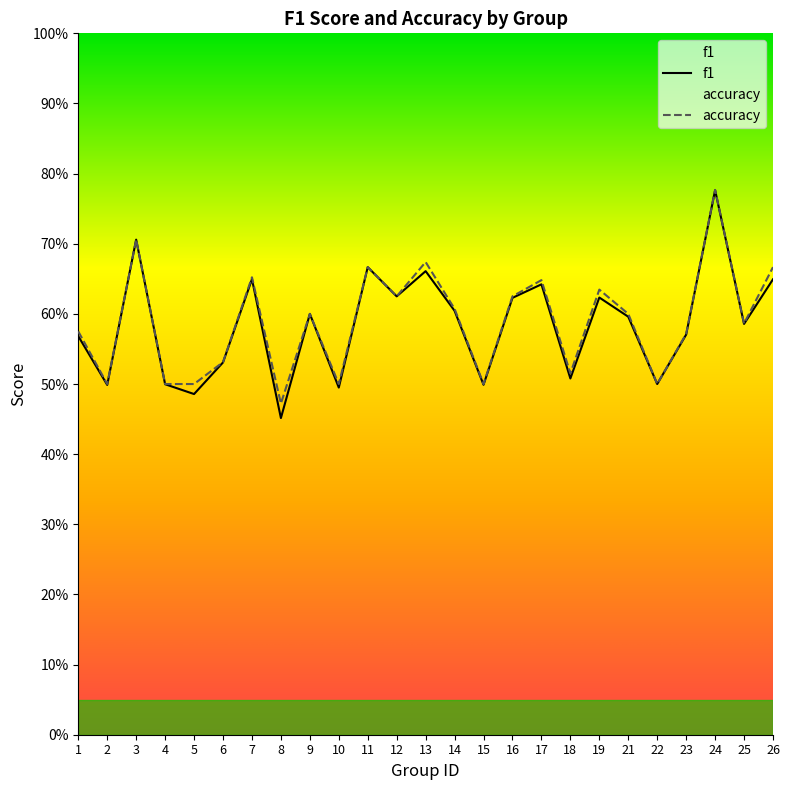

How many accuracy values are between 0 and 1?

25